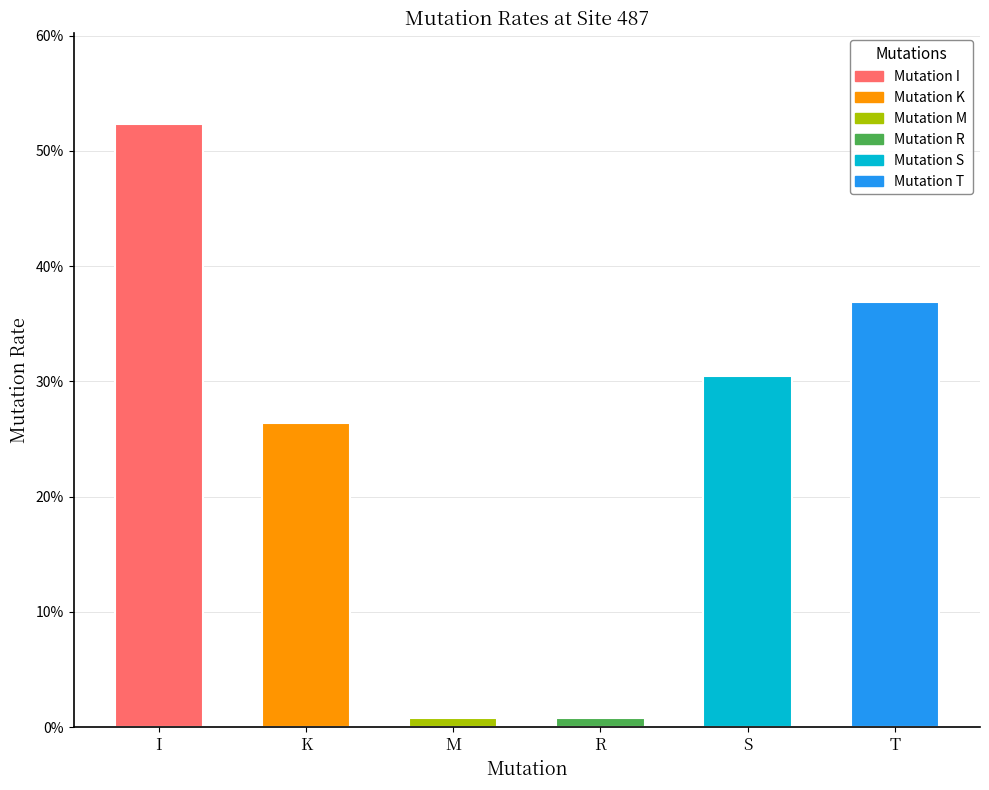

The value at K is 0.3. True or false?

True